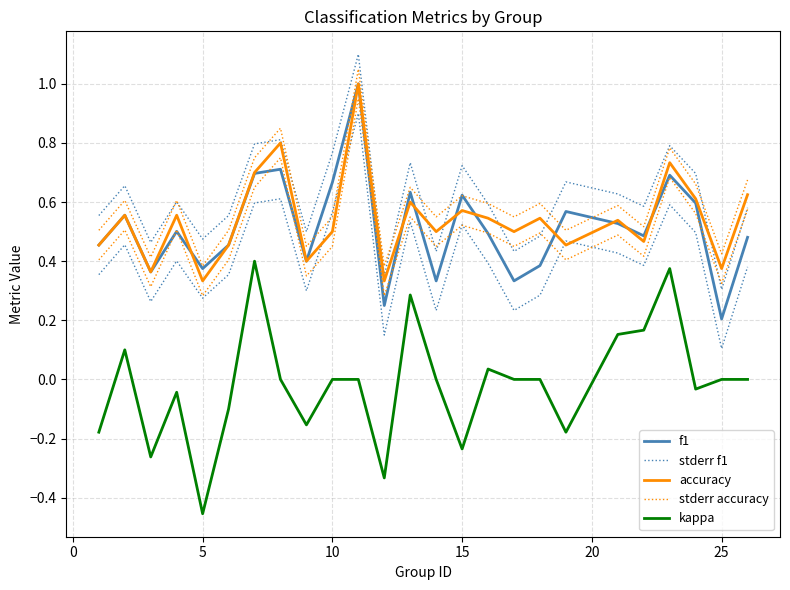

Does the chart display data point markers on the line(s)?

No